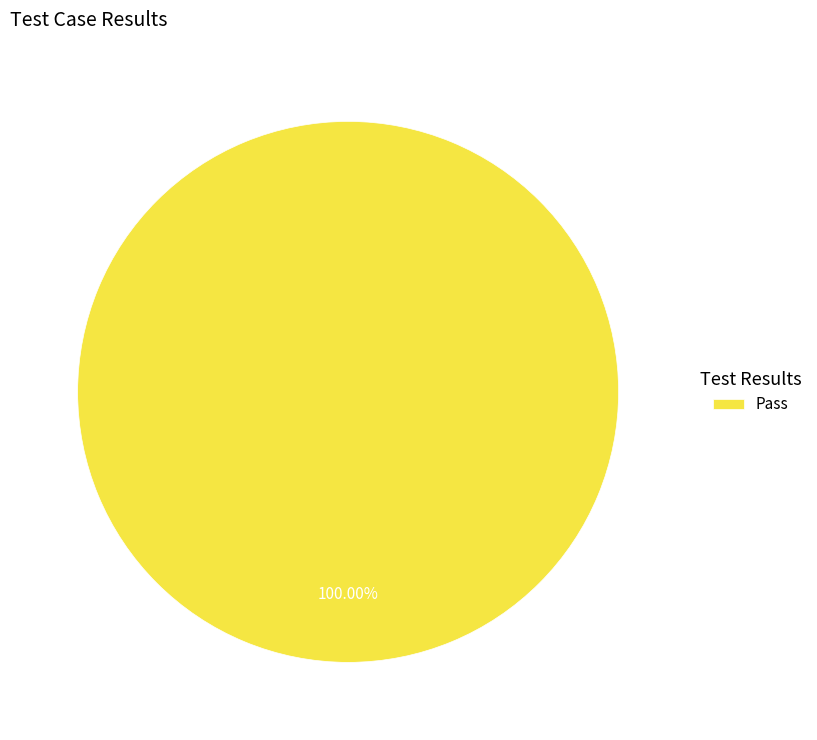

To the nearest percent, what portion does Pass represent?

100%